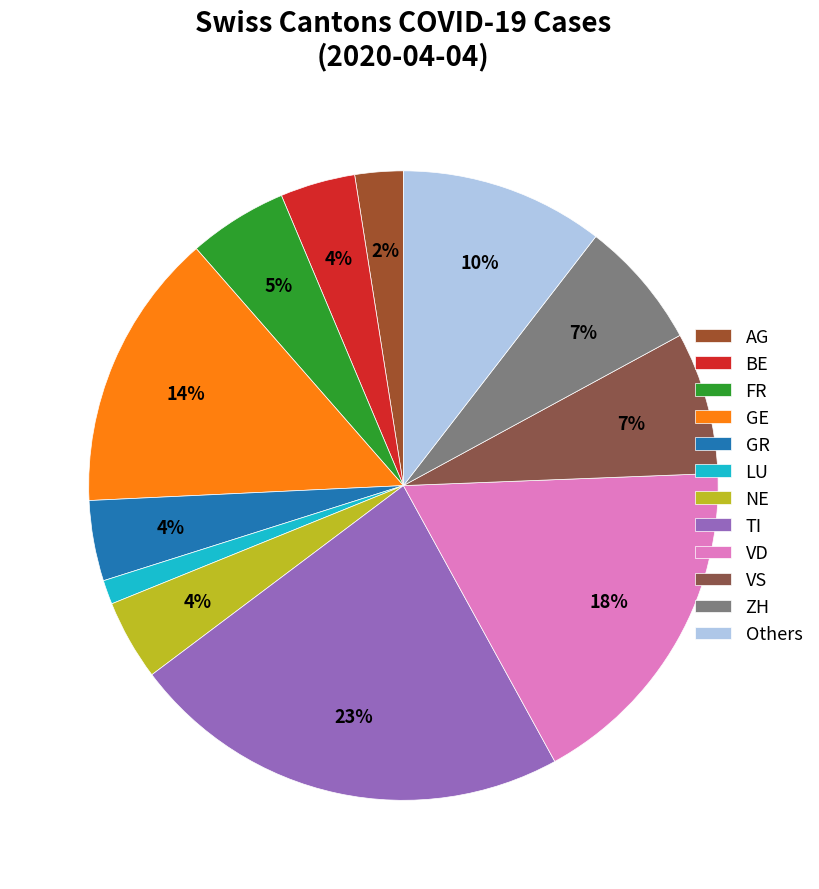

To the nearest percent, what portion does AG represent?

2%